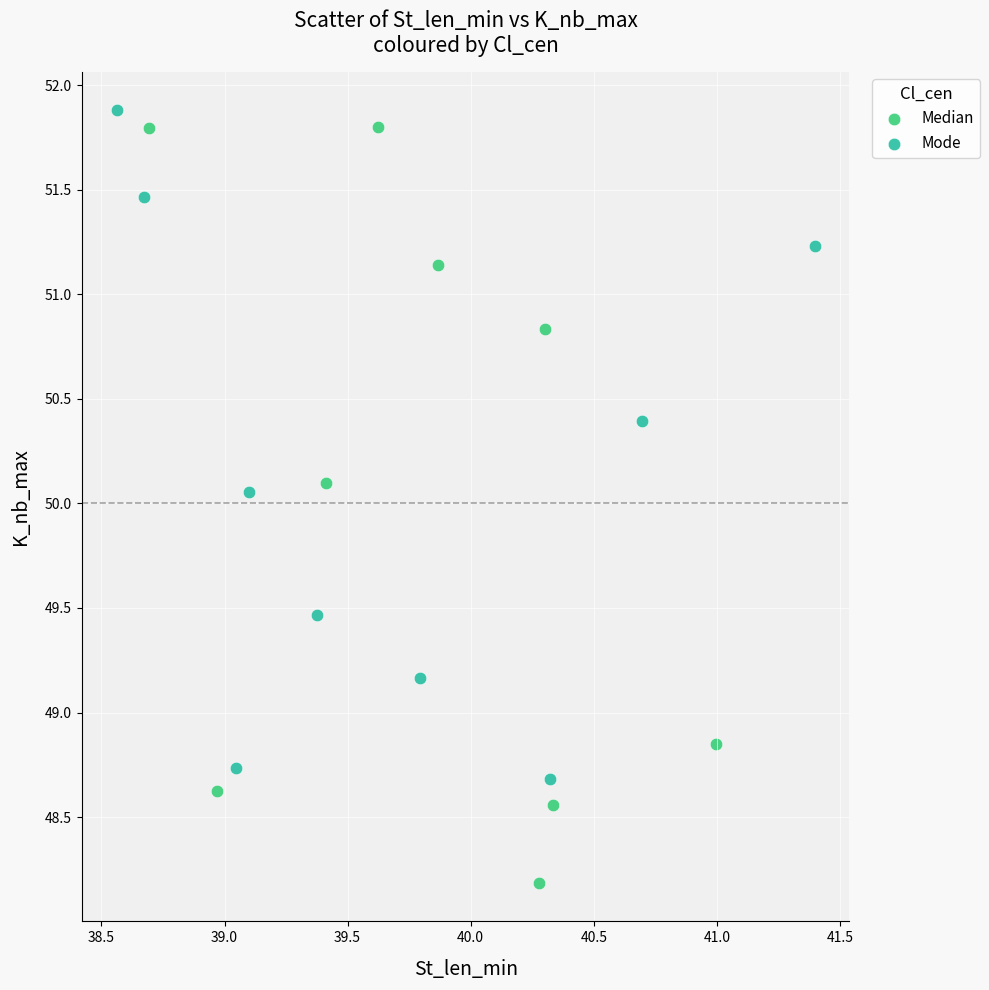

Which series has the largest Y range (max minus min)?

Median